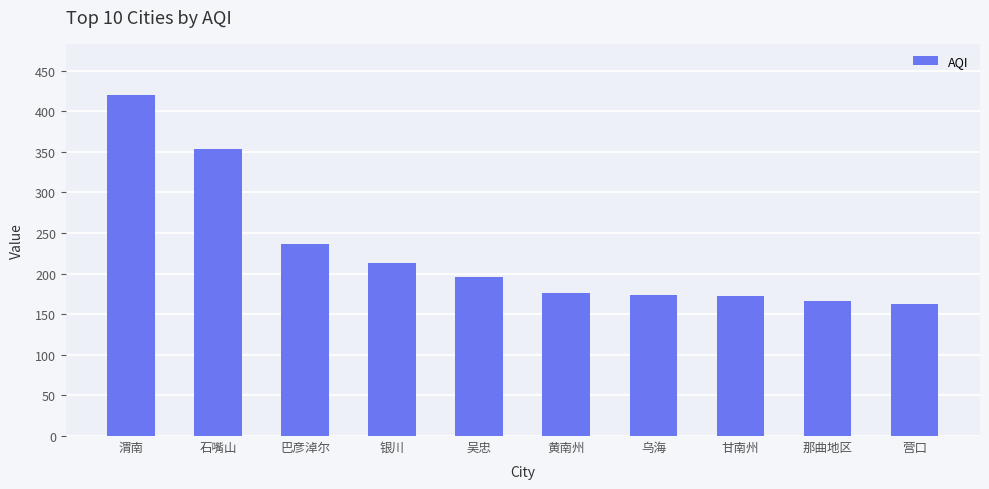

Which has a higher value, 那曲地区 or 石嘴山?

石嘴山